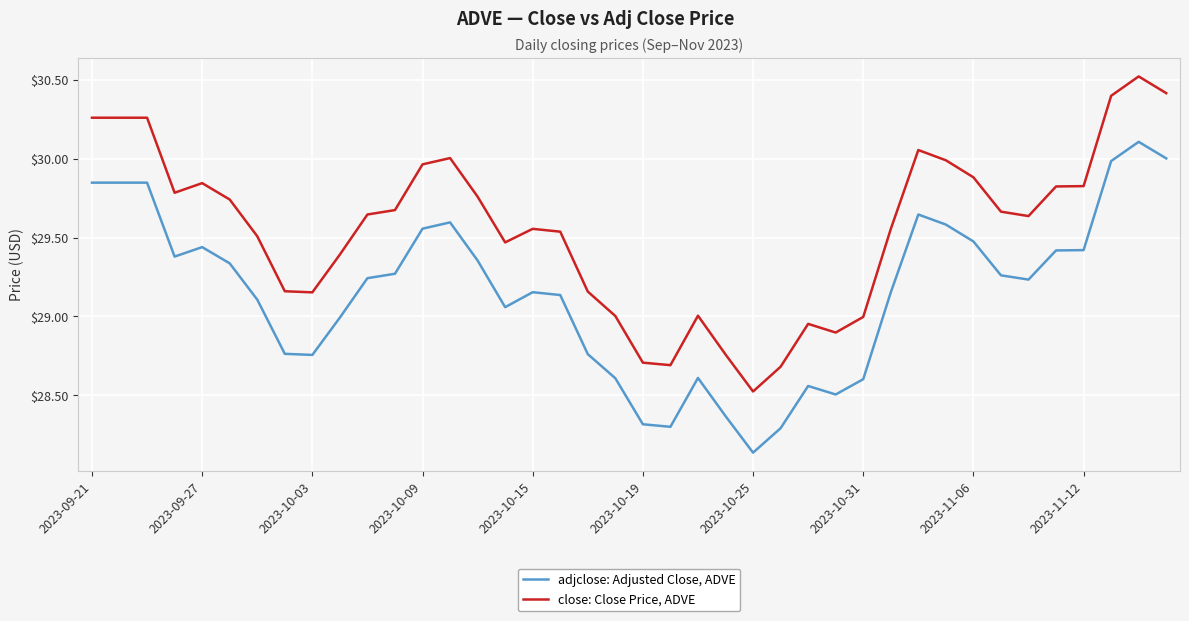

Which series has the largest range (max minus min)?

close: Close Price, ADVE